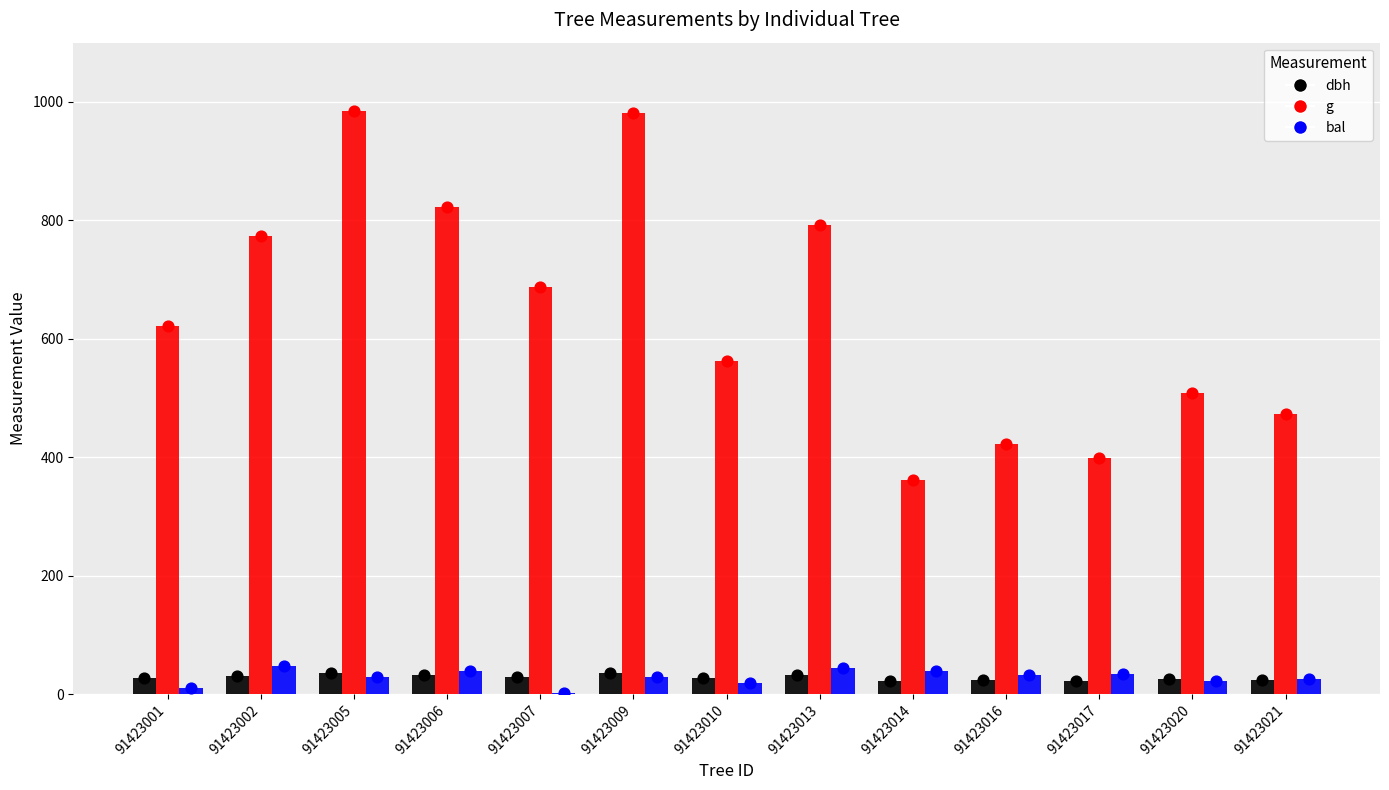

Which series has the widest spread of Y values?

g